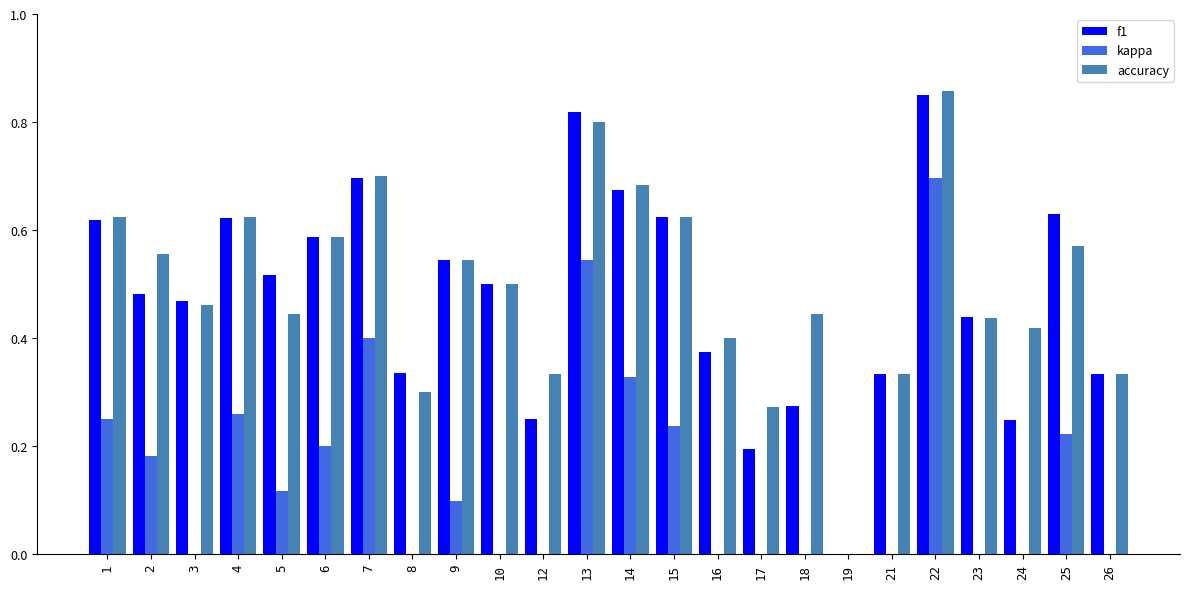

At which label is f1 closest to 0?

19